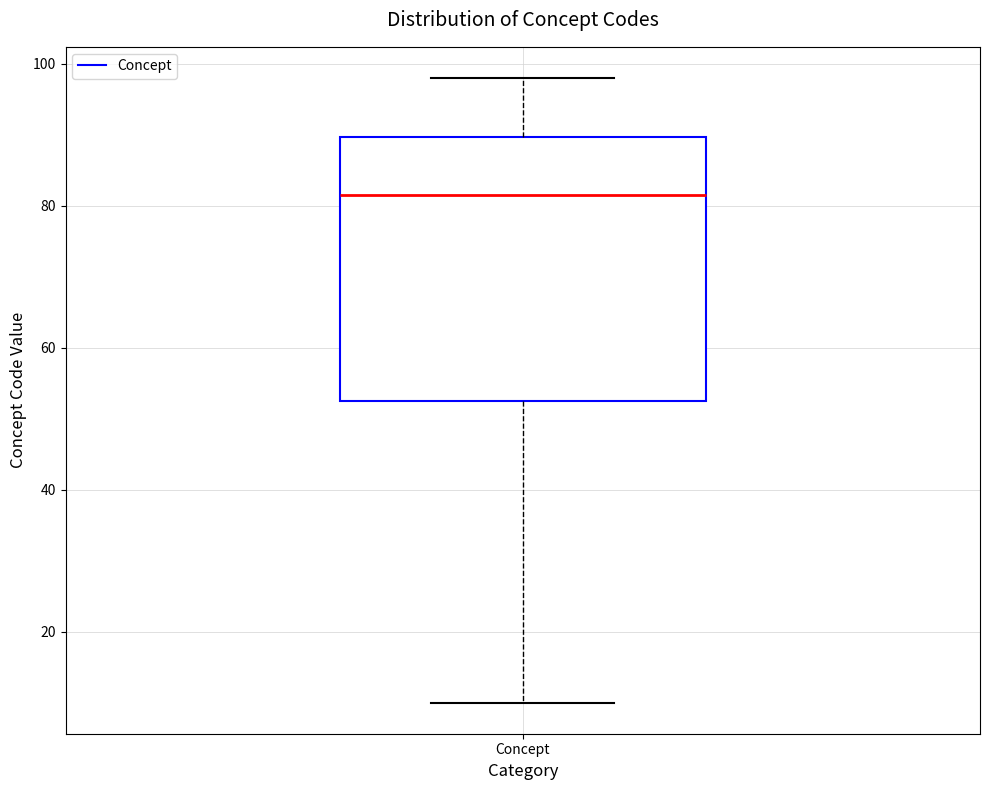

Transcribe this box plot: give where the median line is, the range the box spans, and where the two whiskers end, as read against the y-axis. The values are not printed on the chart, so give them approximately, as read against the axis.

median 82, box 52 to 90, whiskers 10 to 98